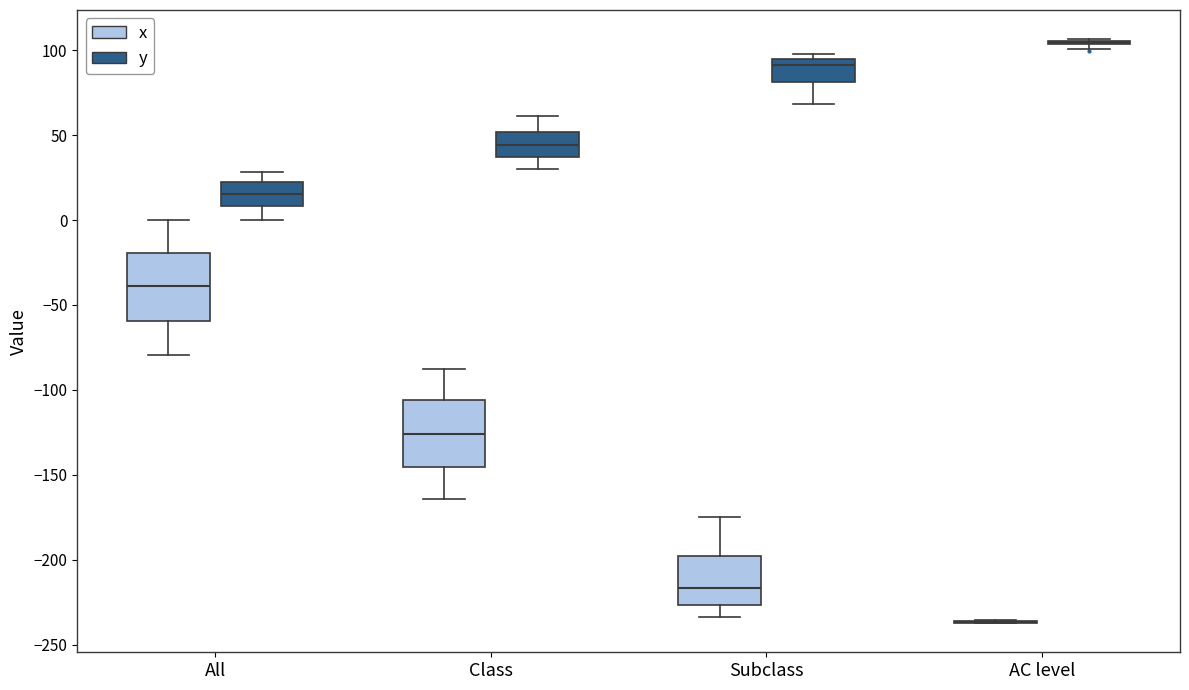

Reading left to right, read every box against the y-axis: the position of its median line, the range the box covers, and the ends of its whiskers. The values are not printed on the chart, so give them approximately, as read against the axis.

All (x): median -40, box -60 to -20, whiskers -80 to 0
All (y): median 15, box 10 to 20, whiskers 0 to 30
Class (x): median -125, box -145 to -105, whiskers -165 to -90
Class (y): median 45, box 35 to 50, whiskers 30 to 60
Subclass (x): median -215, box -225 to -200, whiskers -235 to -175
Subclass (y): median 90, box 80 to 95, whiskers 70 to 100
AC level (x): box collapsed to a line at -235, whiskers -235 to -235
AC level (y): box collapsed to a line at 105, whiskers 100 to 105